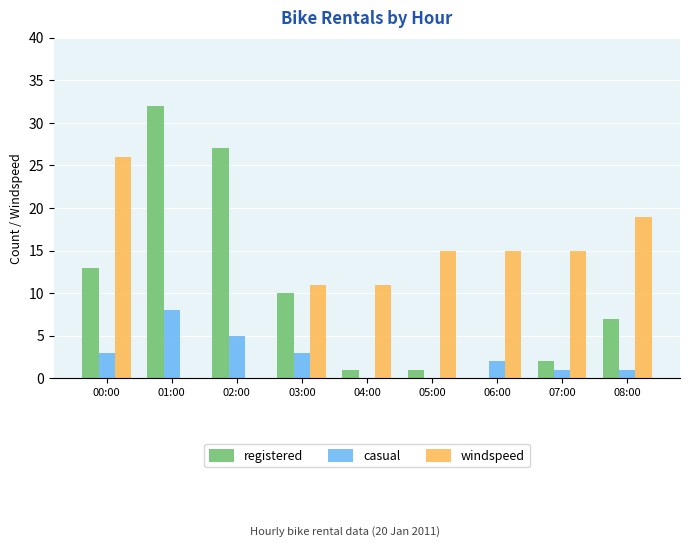

Reading left to right, what are all the values shown in this chart?

registered: 00:00=13.0	01:00=32.0	02:00=27.0	03:00=10.0	04:00=1.0	05:00=1.0	06:00=0.0	07:00=2.0	08:00=7.0
casual: 00:00=3.0	01:00=8.0	02:00=5.0	03:00=3.0	04:00=0.0	05:00=0.0	06:00=2.0	07:00=1.0	08:00=1.0
windspeed: 00:00=26.0	01:00=0.0	02:00=0.0	03:00=11.0	04:00=11.0	05:00=15.0	06:00=15.0	07:00=15.0	08:00=19.0